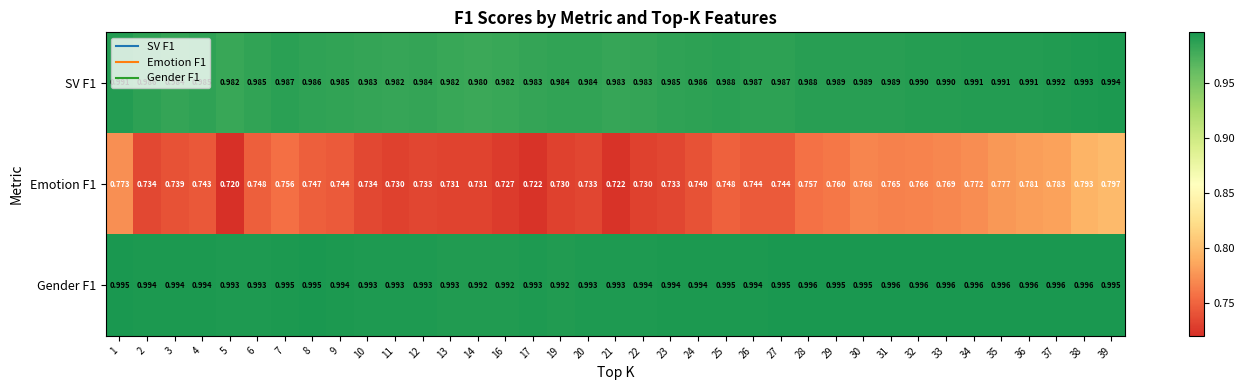

What is the difference between the highest and lowest values at 16?

0.3